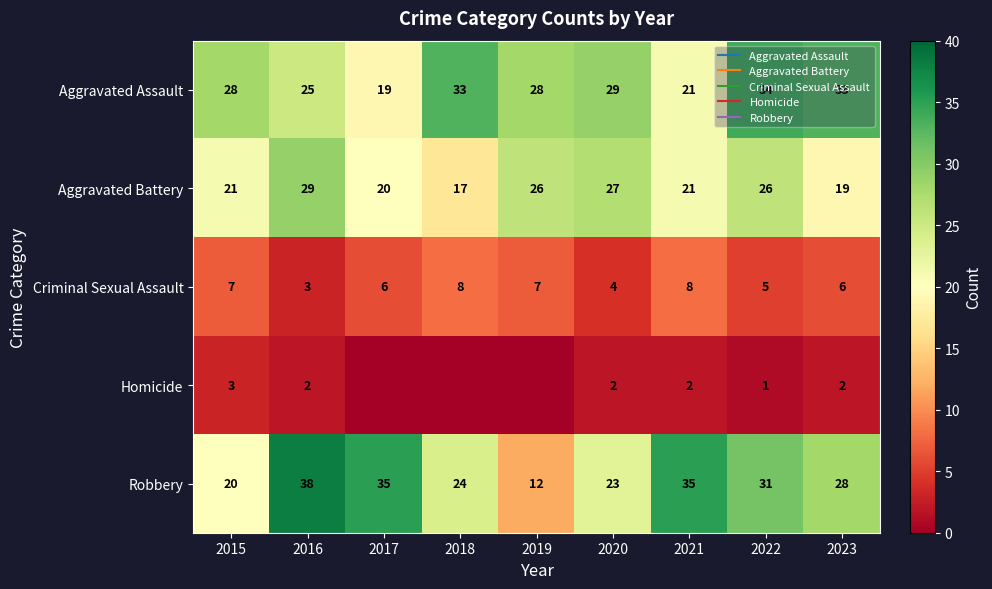

Which category has the lowest value across all series?

2017